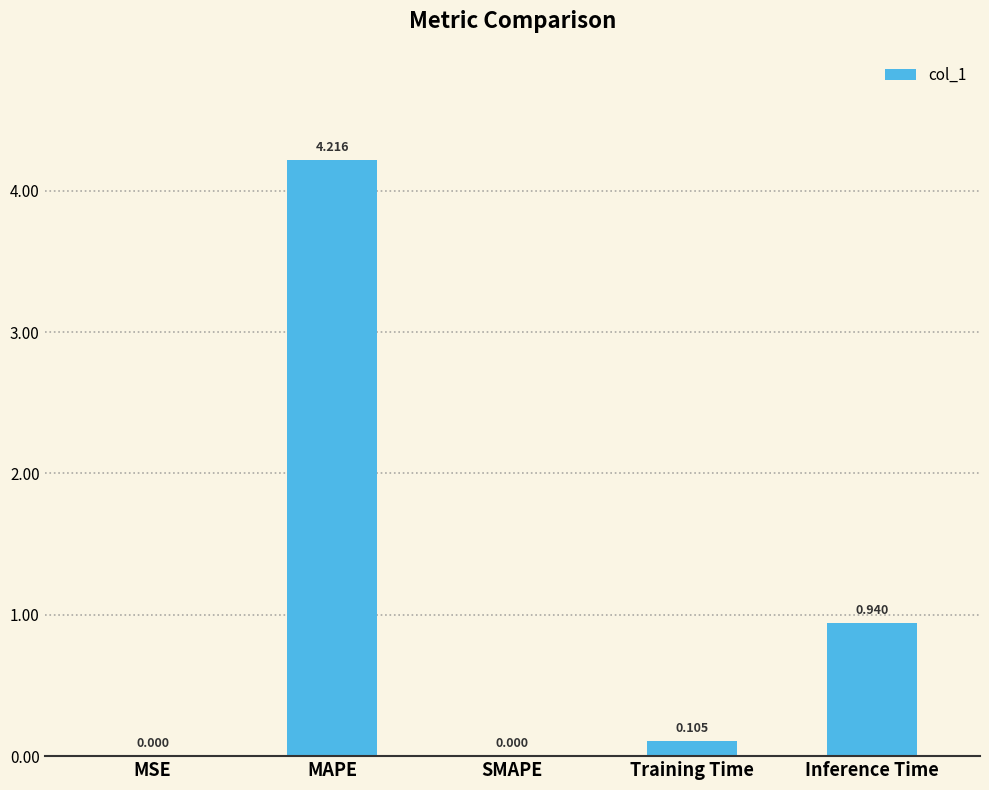

Which category has the highest value across all series?

MAPE